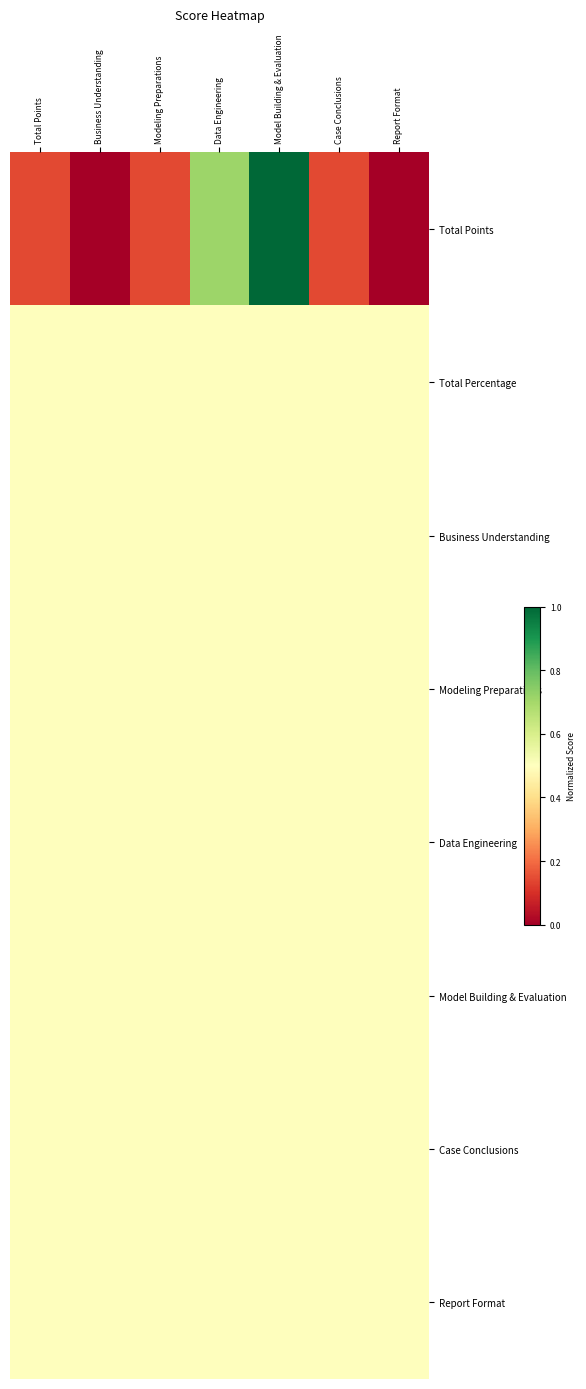

Reading left to right, what are all the values shown in this chart?

Total Points: Total Points=0.1	Business Understanding=0.0	Modeling Preparations=0.1	Data Engineering=0.7	Model Building & Evaluation=1.0	Case Conclusions=0.1	Report Format=0.0
Total Percentage: Total Points=0.5	Business Understanding=0.5	Modeling Preparations=0.5	Data Engineering=0.5	Model Building & Evaluation=0.5	Case Conclusions=0.5	Report Format=0.5
Business Understanding: Total Points=0.5	Business Understanding=0.5	Modeling Preparations=0.5	Data Engineering=0.5	Model Building & Evaluation=0.5	Case Conclusions=0.5	Report Format=0.5
Modeling Preparations: Total Points=0.5	Business Understanding=0.5	Modeling Preparations=0.5	Data Engineering=0.5	Model Building & Evaluation=0.5	Case Conclusions=0.5	Report Format=0.5
Data Engineering: Total Points=0.5	Business Understanding=0.5	Modeling Preparations=0.5	Data Engineering=0.5	Model Building & Evaluation=0.5	Case Conclusions=0.5	Report Format=0.5
Model Building & Evaluation: Total Points=0.5	Business Understanding=0.5	Modeling Preparations=0.5	Data Engineering=0.5	Model Building & Evaluation=0.5	Case Conclusions=0.5	Report Format=0.5
Case Conclusions: Total Points=0.5	Business Understanding=0.5	Modeling Preparations=0.5	Data Engineering=0.5	Model Building & Evaluation=0.5	Case Conclusions=0.5	Report Format=0.5
Report Format: Total Points=0.5	Business Understanding=0.5	Modeling Preparations=0.5	Data Engineering=0.5	Model Building & Evaluation=0.5	Case Conclusions=0.5	Report Format=0.5